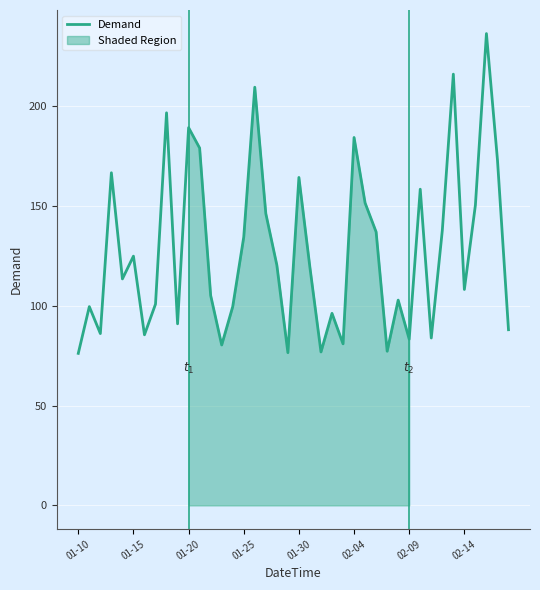

What position from the left is 32?

33